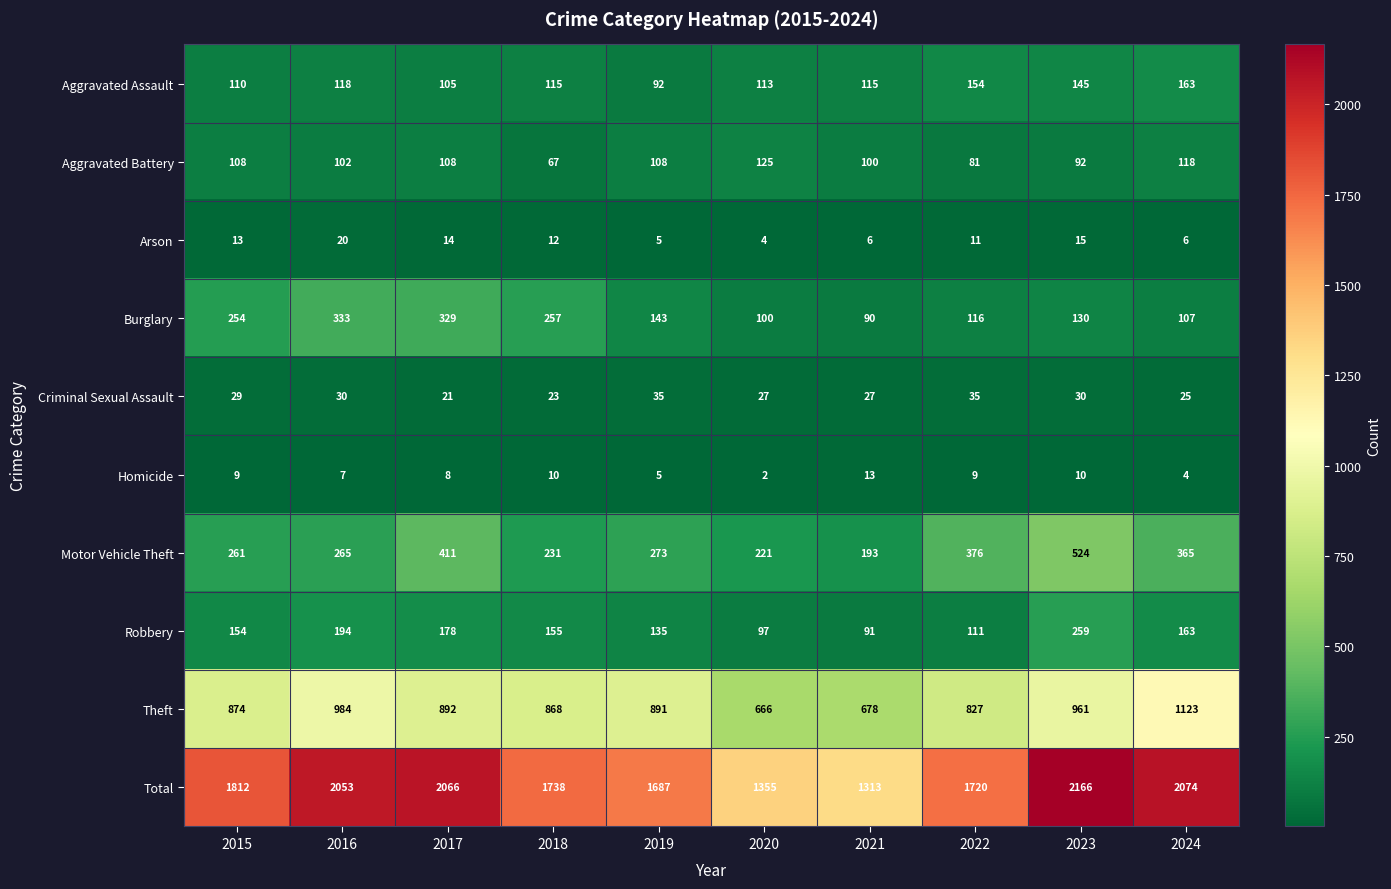

The Robbery series shows 47 at 2024. True or false?

False